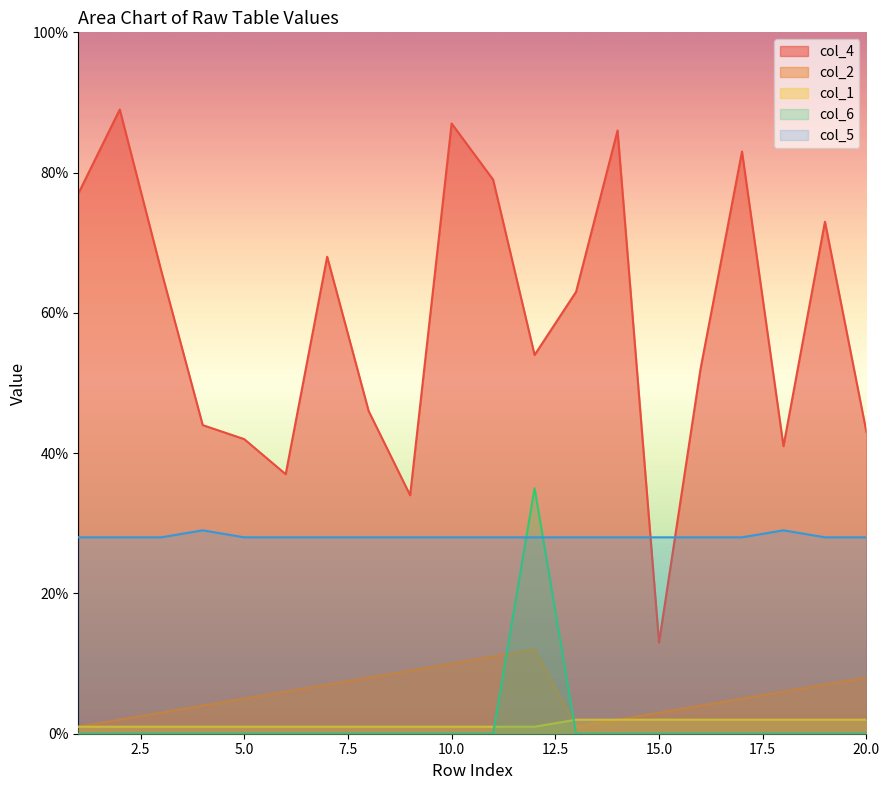

What is the total value across all series at 12?

130